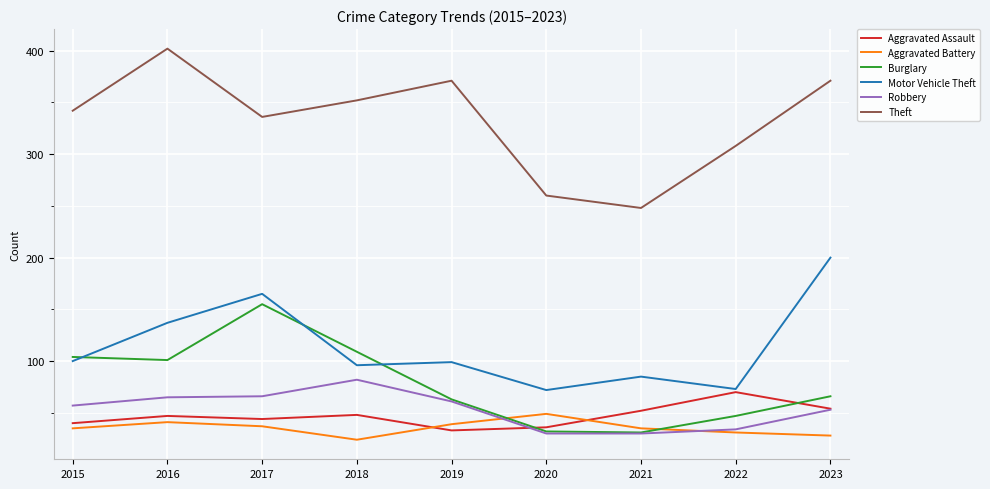

Is the value of Robbery at 2022 greater than the value of Aggravated Assault at 2021?

No